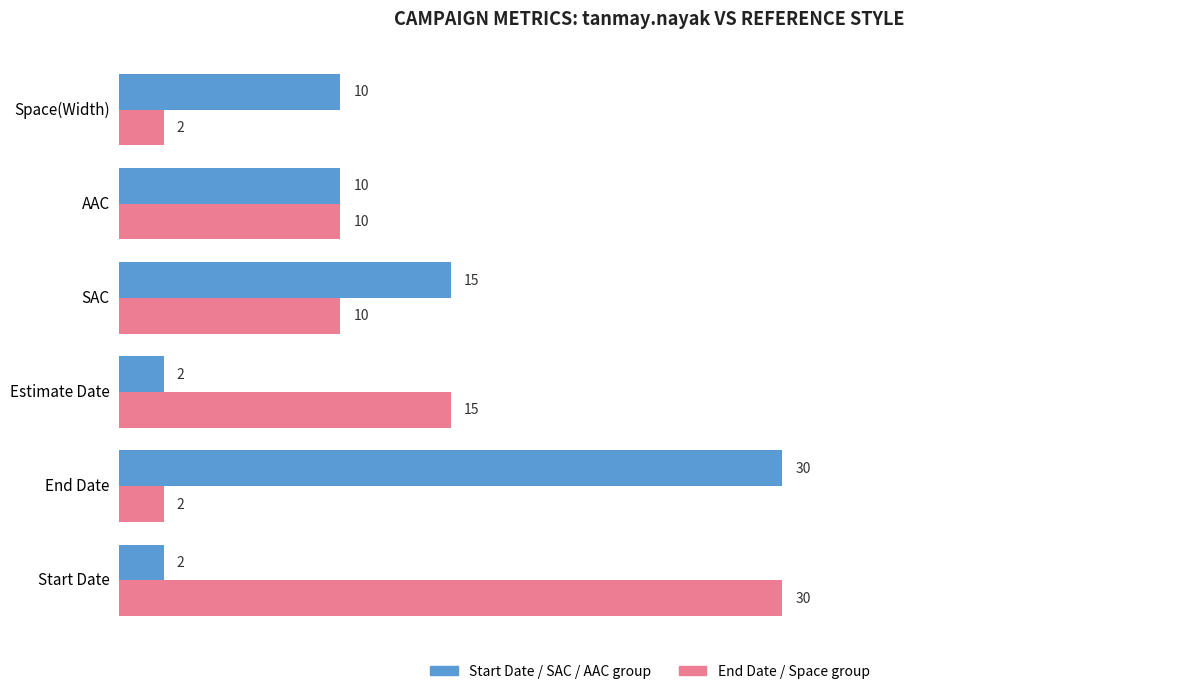

How many data points does each series have?

6